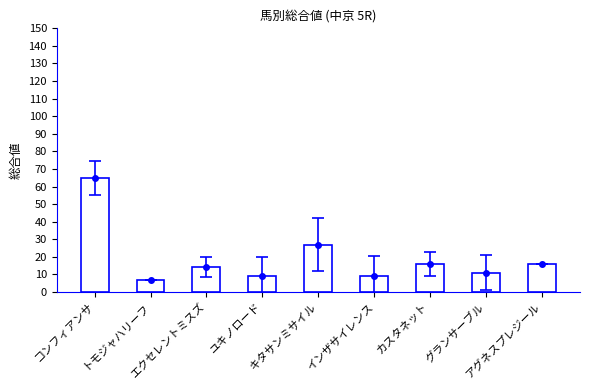

The value at インザサイレンス is 9. True or false?

True